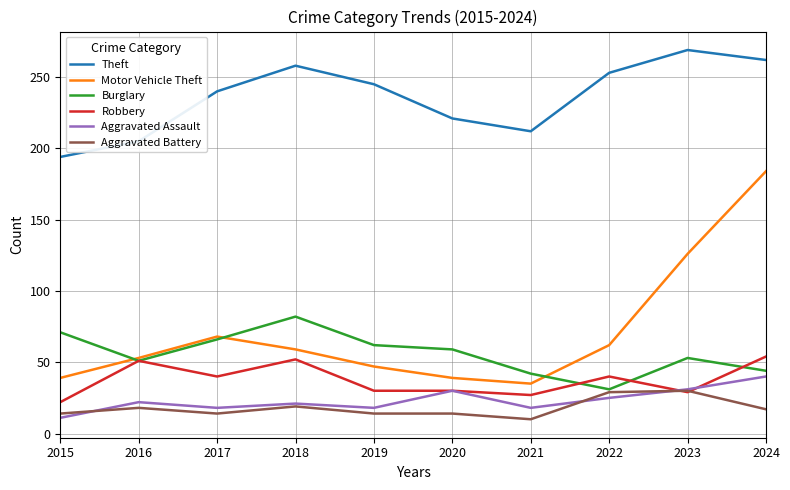

What is the sum of the Aggravated Battery values at 2020 and 2016?

32